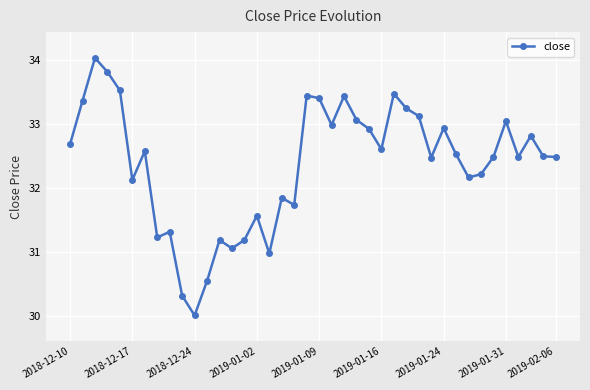

What is the sum of all values?

1295.1